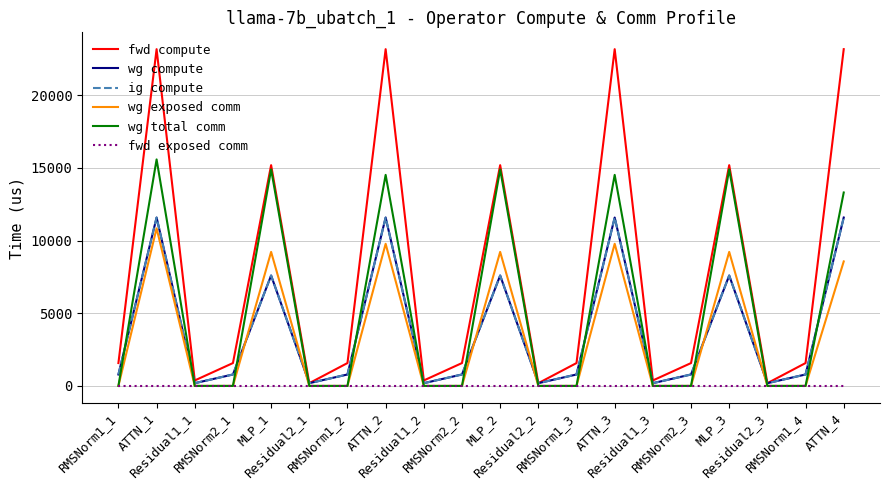

Which series has the largest range (max minus min)?

fwd compute